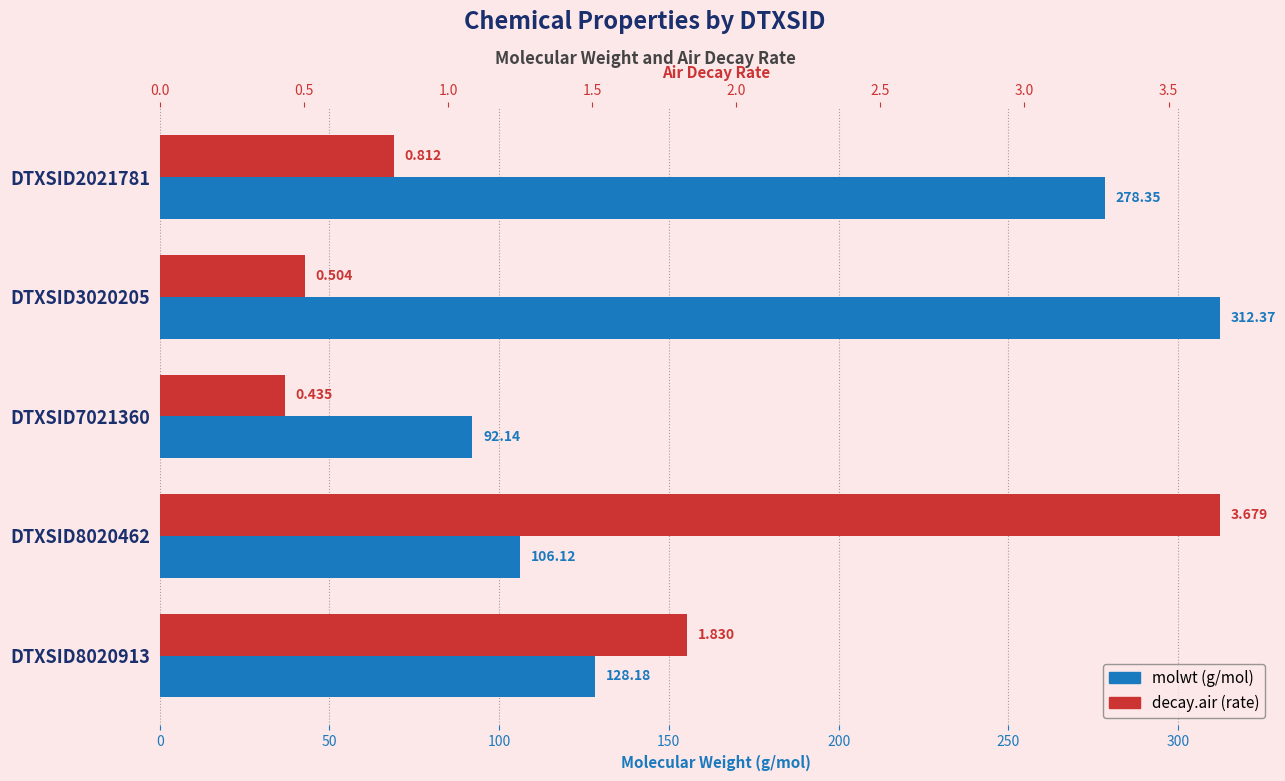

What is the difference between the highest and lowest values at DTXSID8020462?

102.4